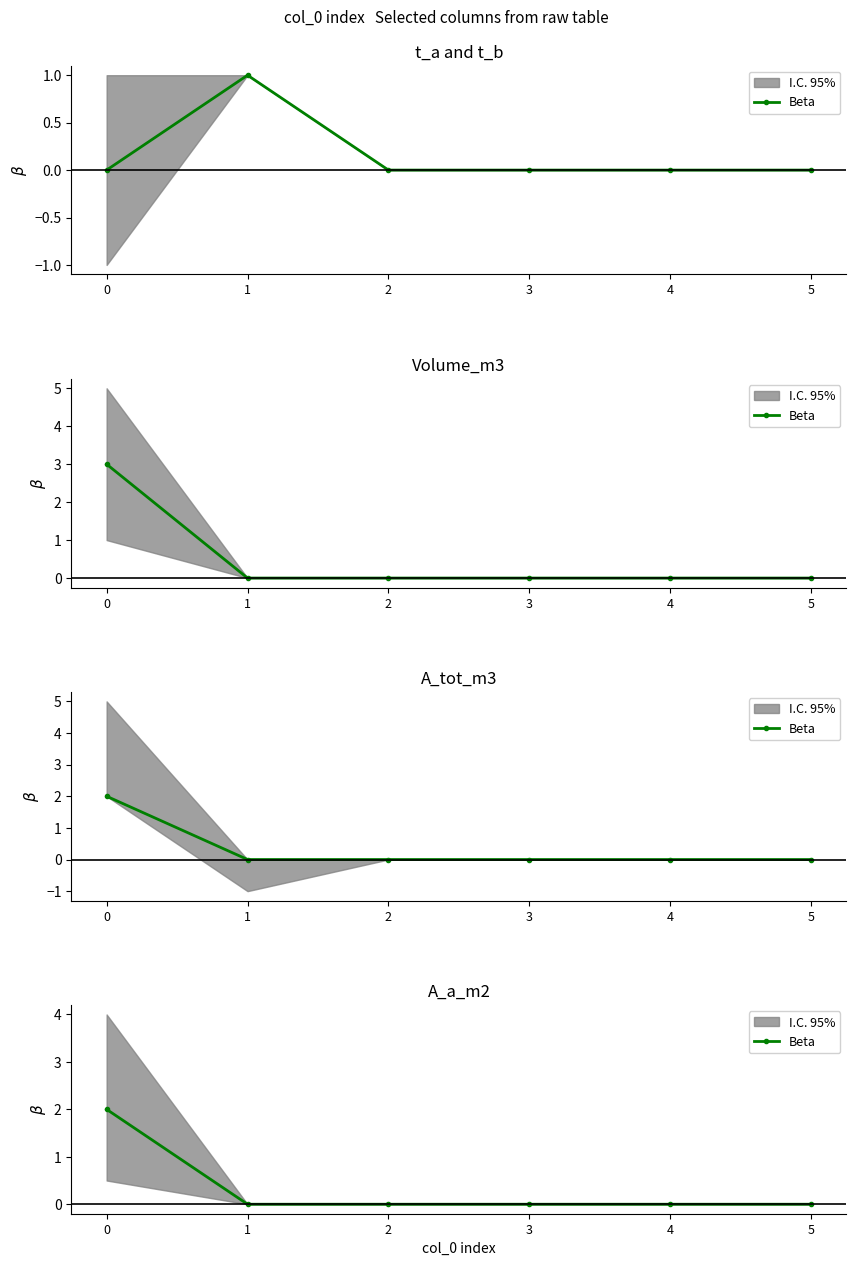

True or false: the data shows -1 at 2.

False